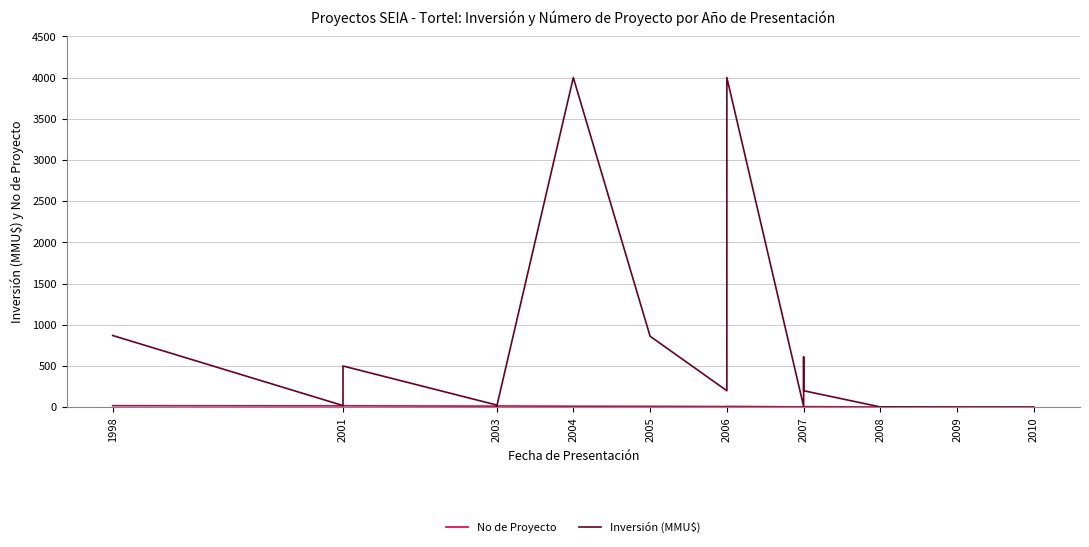

Between 2009 and 2004, which is larger?

2004